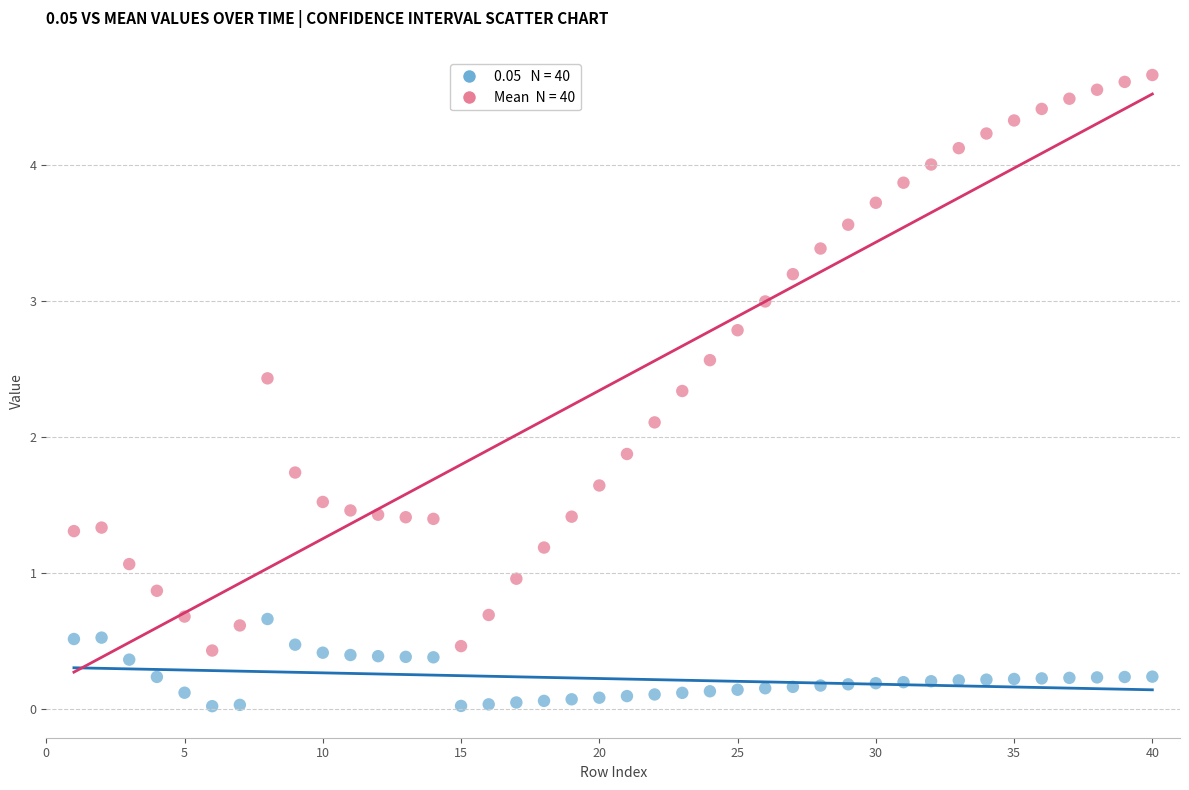

Across all data points, what is the range of X values (max minus min)?

39.0